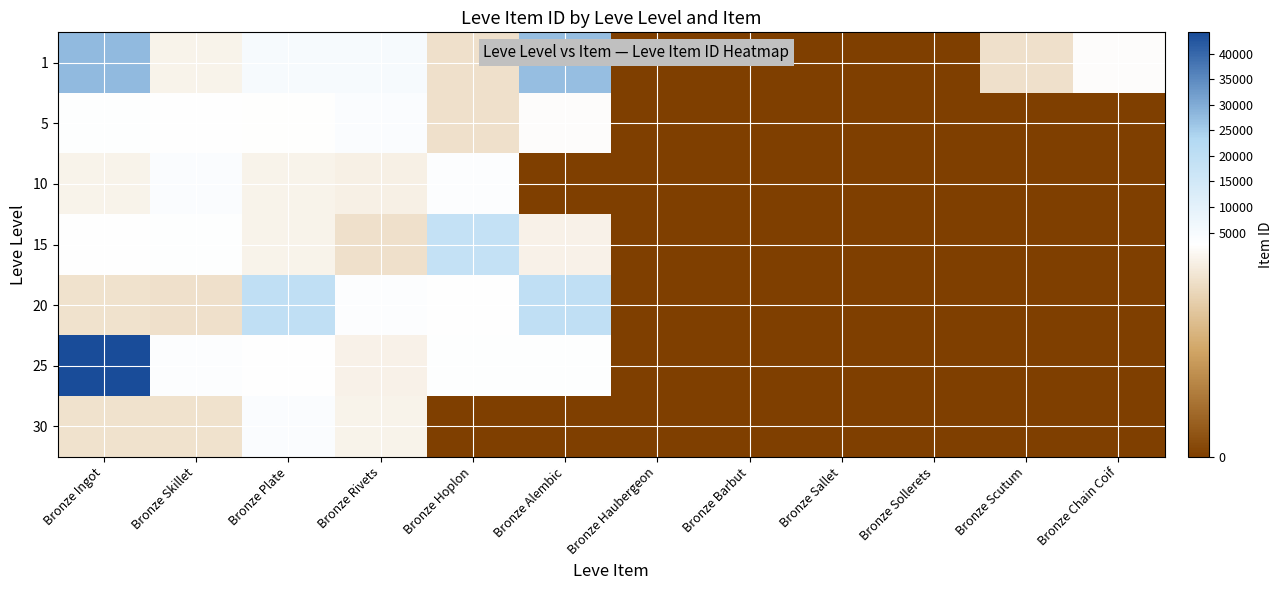

Reading left to right, transcribe all the data shown in this chart.

1: Bronze Ingot=27713	Bronze Skillet=2494	Bronze Plate=5071	Bronze Rivets=5091	Bronze Hoplon=2226	Bronze Alembic=27125	Bronze Haubergeon=0	Bronze Barbut=0	Bronze Sallet=0	Bronze Sollerets=0	Bronze Scutum=2230	Bronze Chain Coif=2656
5: Bronze Ingot=3011	Bronze Skillet=2680	Bronze Plate=2662	Bronze Rivets=3767	Bronze Hoplon=2230	Bronze Alembic=2656	Bronze Haubergeon=0	Bronze Barbut=0	Bronze Sallet=0	Bronze Sollerets=0	Bronze Scutum=0	Bronze Chain Coif=0
10: Bronze Ingot=2496	Bronze Skillet=3775	Bronze Plate=2495	Bronze Rivets=2470	Bronze Hoplon=3550	Bronze Alembic=0	Bronze Haubergeon=0	Bronze Barbut=0	Bronze Sallet=0	Bronze Sollerets=0	Bronze Scutum=0	Bronze Chain Coif=0
15: Bronze Ingot=2680	Bronze Skillet=3045	Bronze Plate=2497	Bronze Rivets=2236	Bronze Hoplon=18363	Bronze Alembic=2471	Bronze Haubergeon=0	Bronze Barbut=0	Bronze Sallet=0	Bronze Sollerets=0	Bronze Scutum=0	Bronze Chain Coif=0
20: Bronze Ingot=2241	Bronze Skillet=2239	Bronze Plate=19534	Bronze Rivets=3557	Bronze Hoplon=2712	Bronze Alembic=19533	Bronze Haubergeon=0	Bronze Barbut=0	Bronze Sallet=0	Bronze Sollerets=0	Bronze Scutum=0	Bronze Chain Coif=0
25: Bronze Ingot=44147	Bronze Skillet=3352	Bronze Plate=2753	Bronze Rivets=2473	Bronze Hoplon=3068	Bronze Alembic=3096	Bronze Haubergeon=0	Bronze Barbut=0	Bronze Sallet=0	Bronze Sollerets=0	Bronze Scutum=0	Bronze Chain Coif=0
30: Bronze Ingot=2260	Bronze Skillet=2257	Bronze Plate=3833	Bronze Rivets=2501	Bronze Hoplon=0	Bronze Alembic=0	Bronze Haubergeon=0	Bronze Barbut=0	Bronze Sallet=0	Bronze Sollerets=0	Bronze Scutum=0	Bronze Chain Coif=0